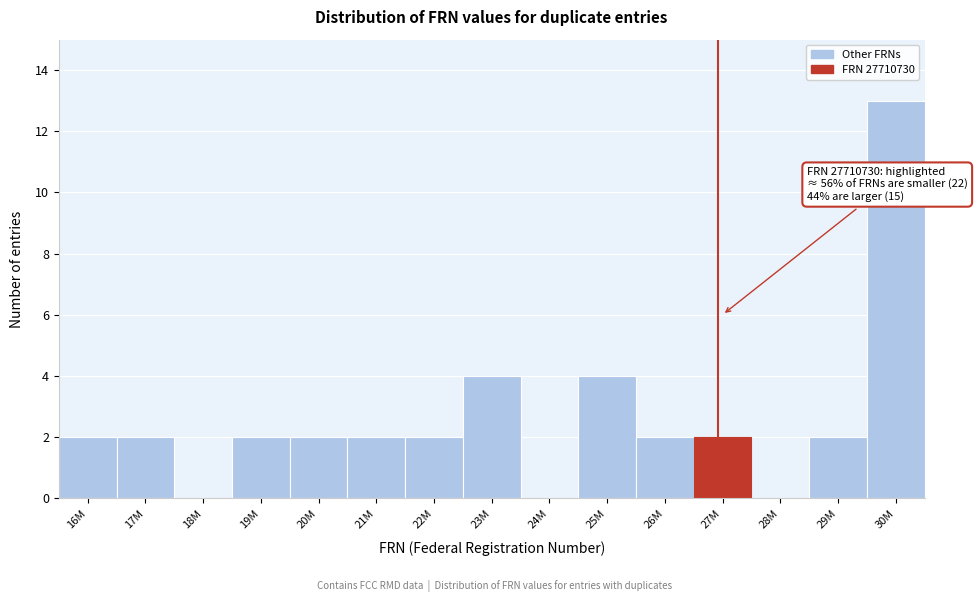

Reading left to right, transcribe all the data shown in this chart.

16M=2	17M=2	18M=0	19M=2	20M=2	21M=2	22M=2	23M=4	24M=0	25M=4	26M=2	27M=2	28M=0	29M=2	30M=13